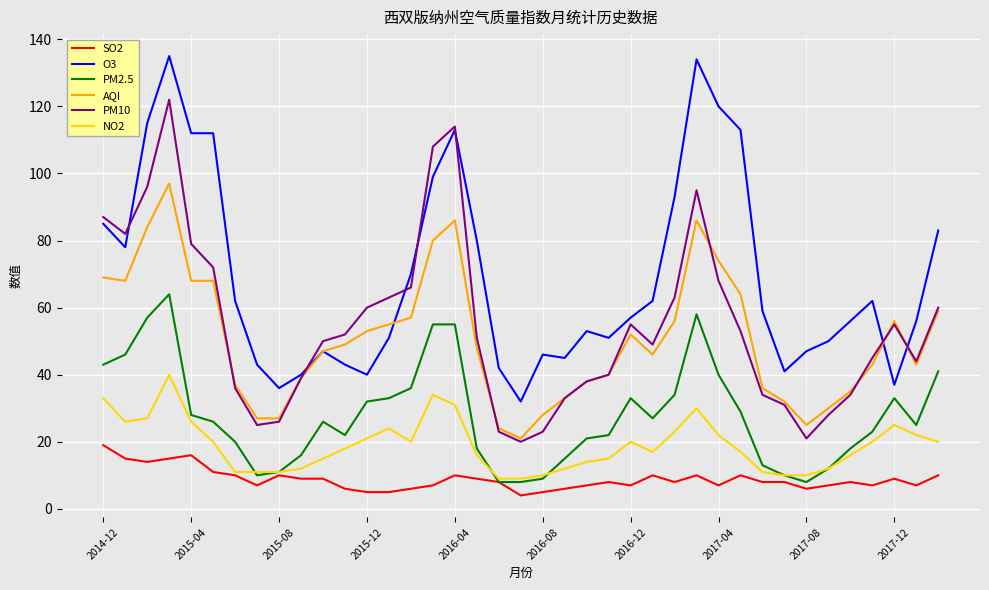

True or false: PM10 and PM2.5 intersect in this chart.

False